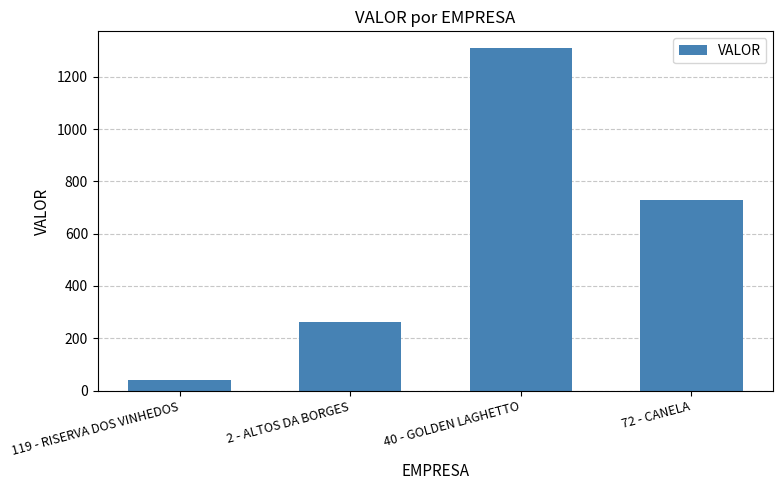

Rank the categories by value from highest to lowest.

40 - GOLDEN LAGHETTO, 72 - CANELA, 2 - ALTOS DA BORGES, 119 - RISERVA DOS VINHEDOS